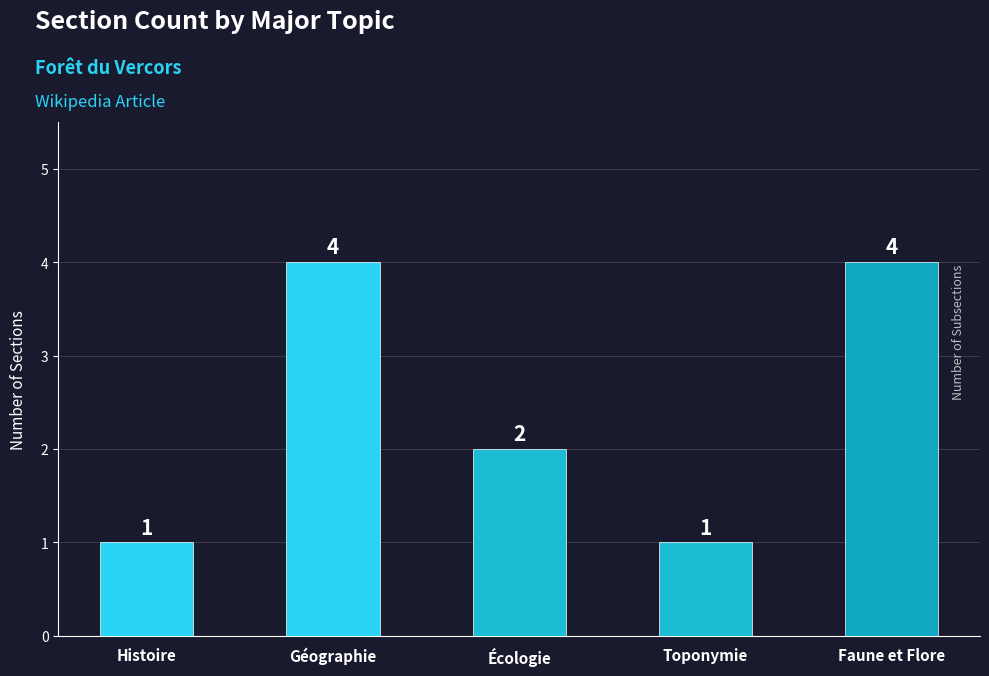

What is the difference between the values at Faune et Flore and Toponymie?

3